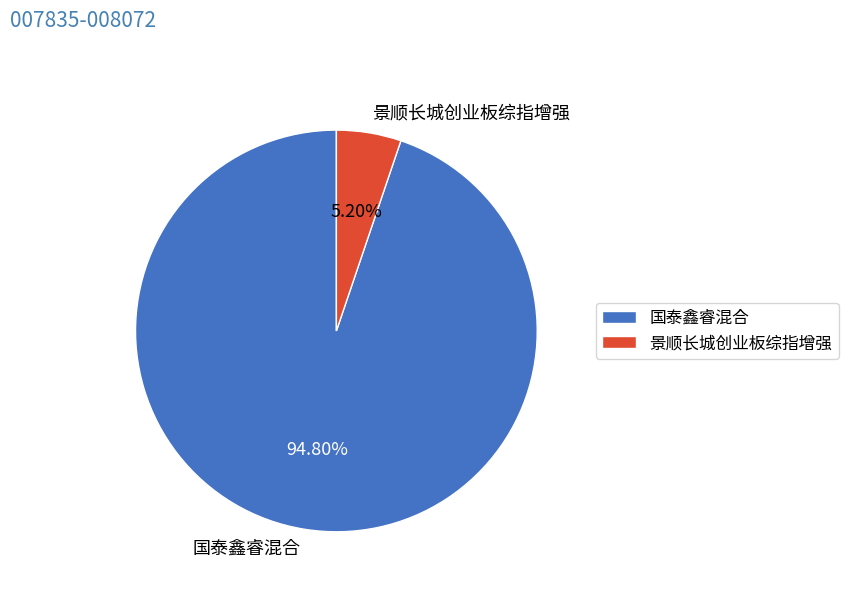

To the nearest percent, what is the combined percentage of 国泰鑫睿混合 and 景顺长城创业板综指增强?

100%